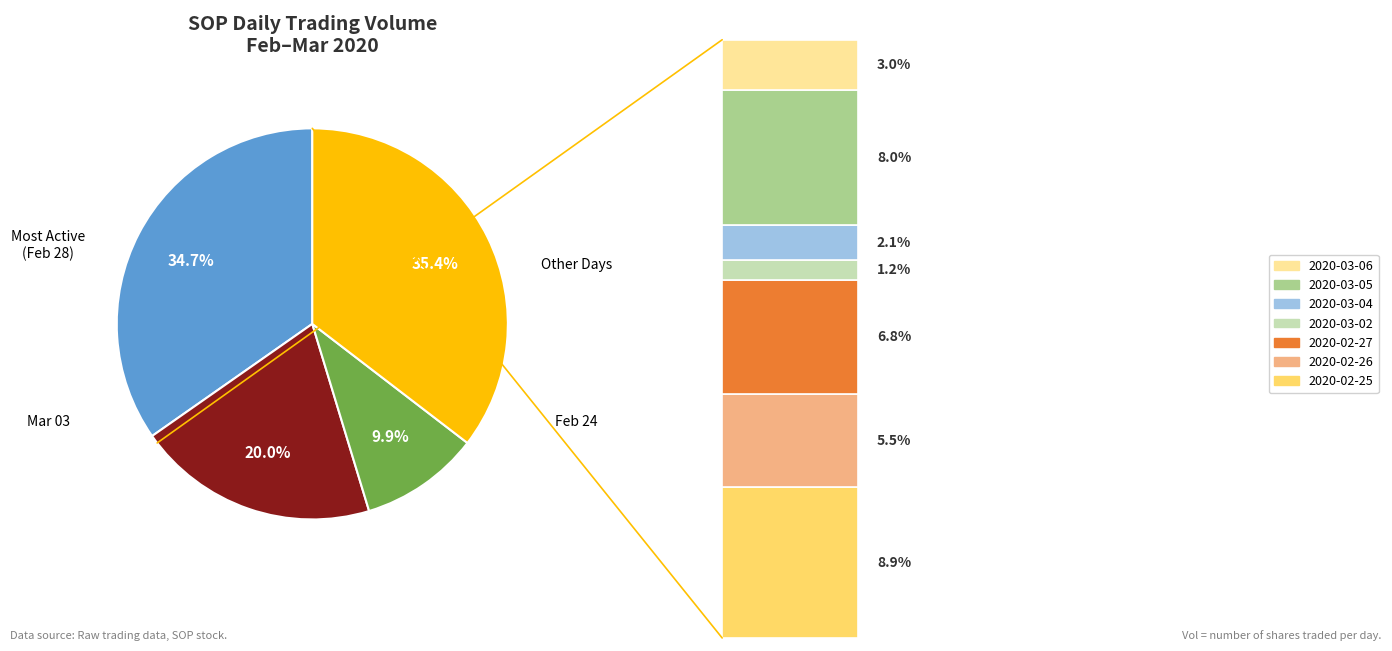

The 2020-03-05 slice represents 22% of the pie. True or false?

False